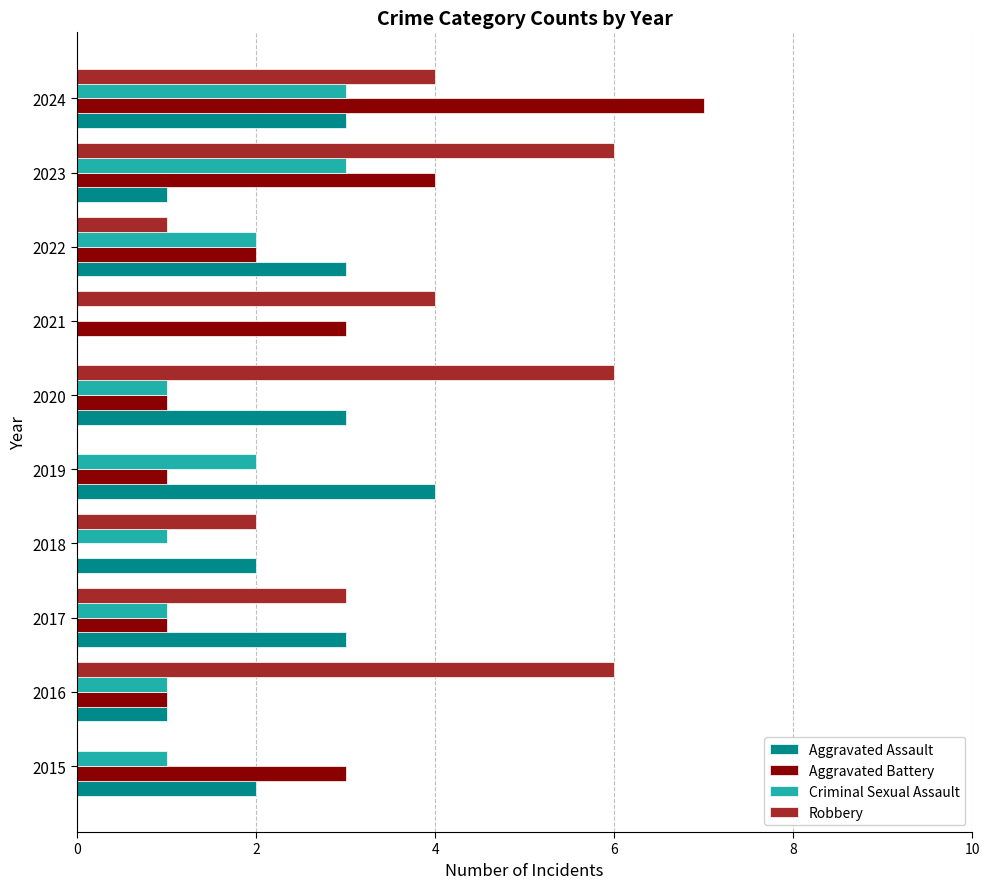

At which category is the sum across all series the highest?

2024